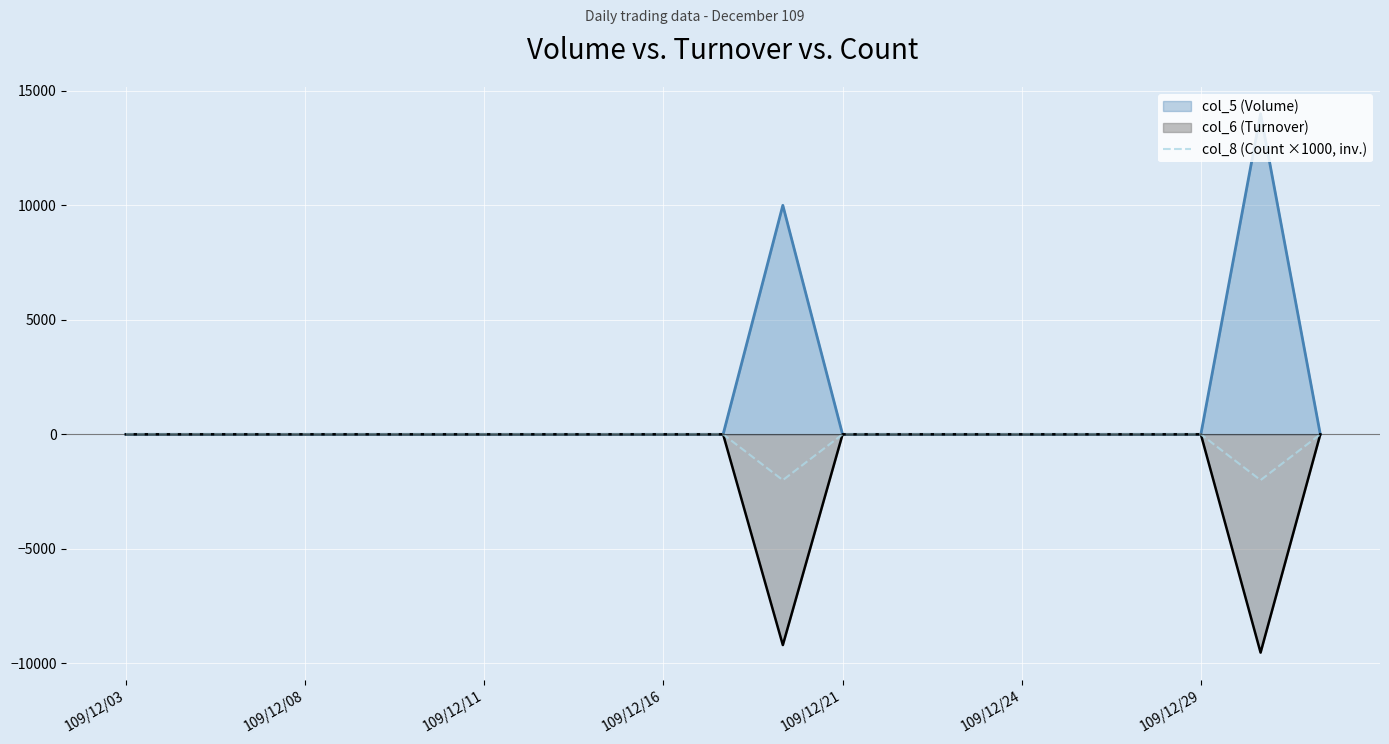

True or false: the data shows 0 at 16.

True